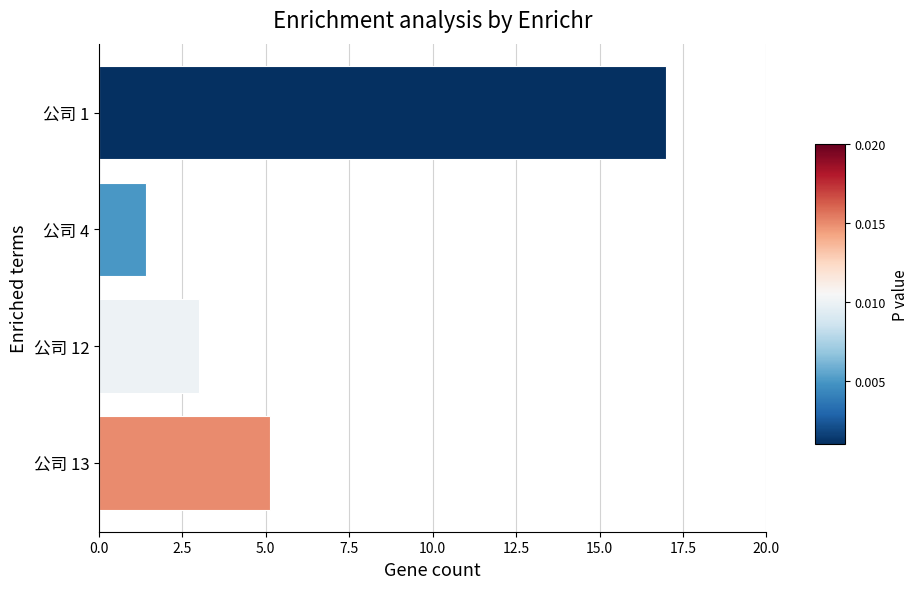

Count the number of values greater than 5.

2